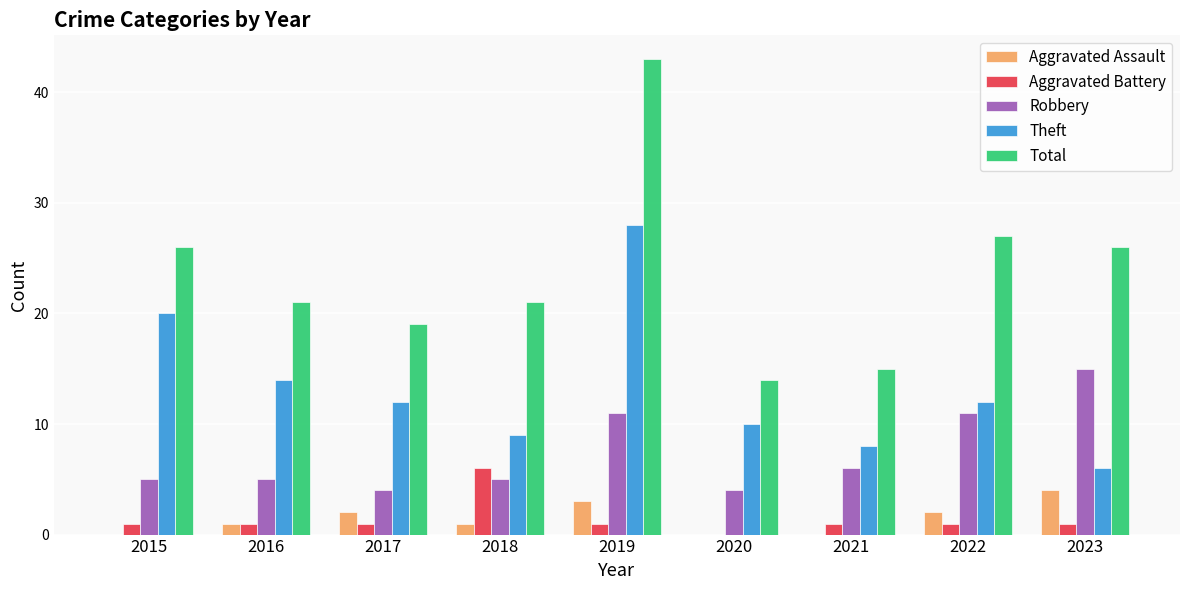

Reading left to right, transcribe all the data shown in this chart.

Aggravated Assault: 2015=0	2016=1	2017=2	2018=1	2019=3	2020=0	2021=0	2022=2	2023=4
Aggravated Battery: 2015=1	2016=1	2017=1	2018=6	2019=1	2020=0	2021=1	2022=1	2023=1
Robbery: 2015=5	2016=5	2017=4	2018=5	2019=11	2020=4	2021=6	2022=11	2023=15
Theft: 2015=20	2016=14	2017=12	2018=9	2019=28	2020=10	2021=8	2022=12	2023=6
Total: 2015=26	2016=21	2017=19	2018=21	2019=43	2020=14	2021=15	2022=27	2023=26